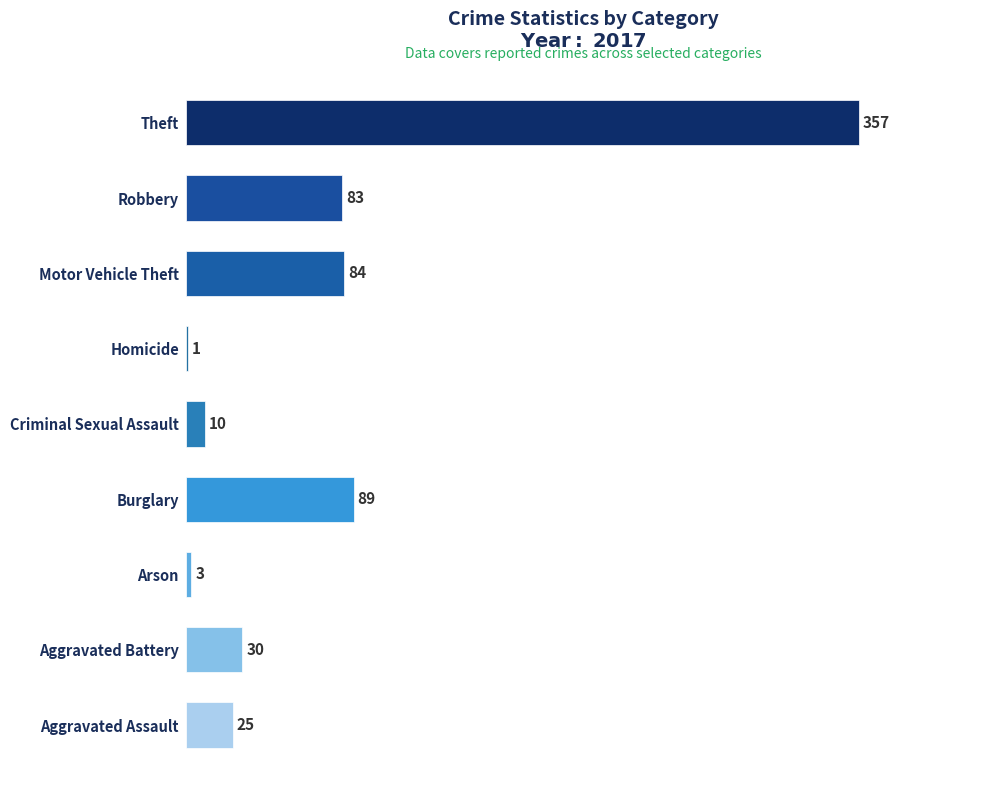

Read the value at Criminal Sexual Assault, to the nearest 5.

10